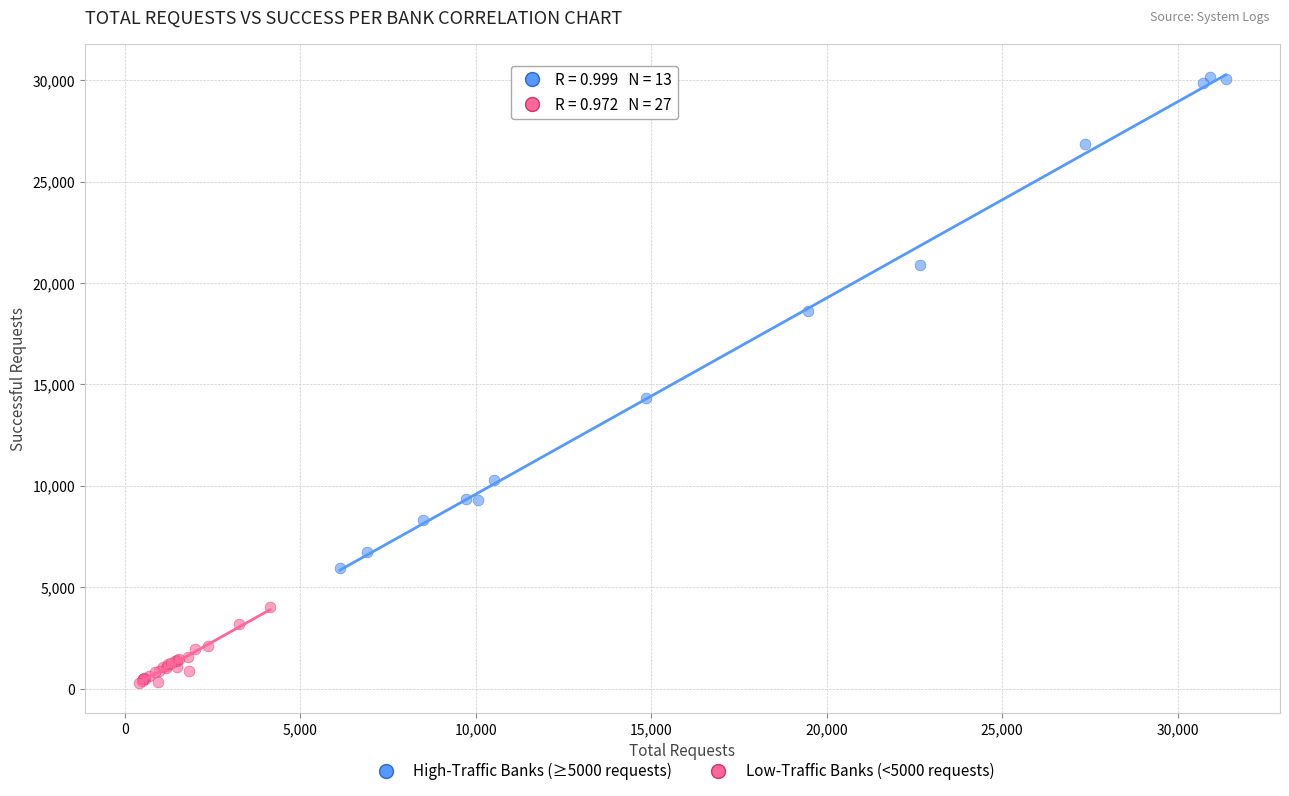

Which series has the widest spread of Y values?

High-Traffic Banks (≥5000 requests)